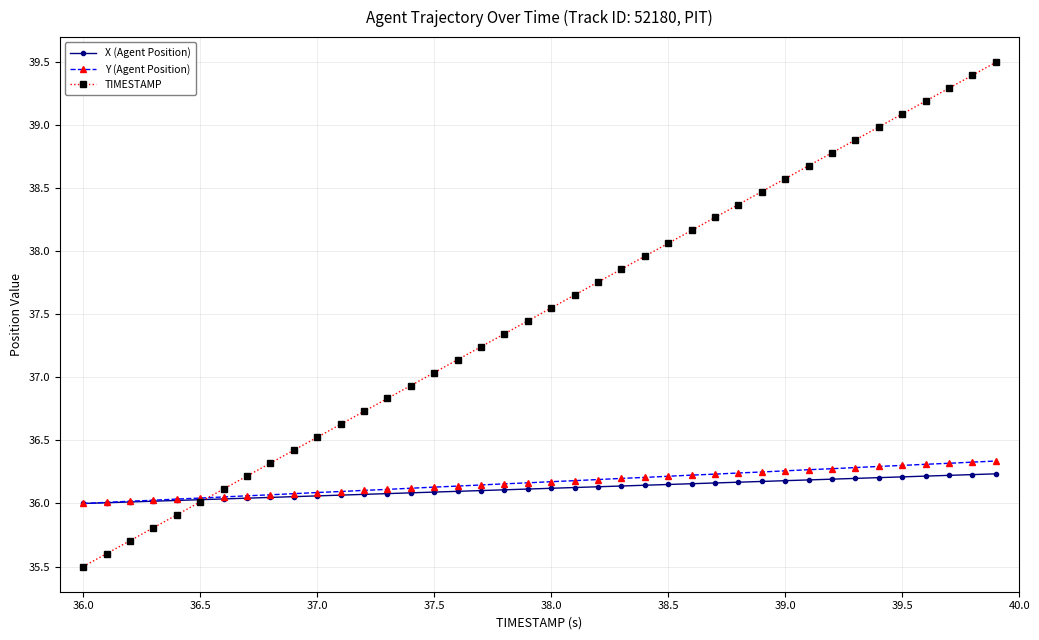

How many values in the TIMESTAMP series are below 37?

15